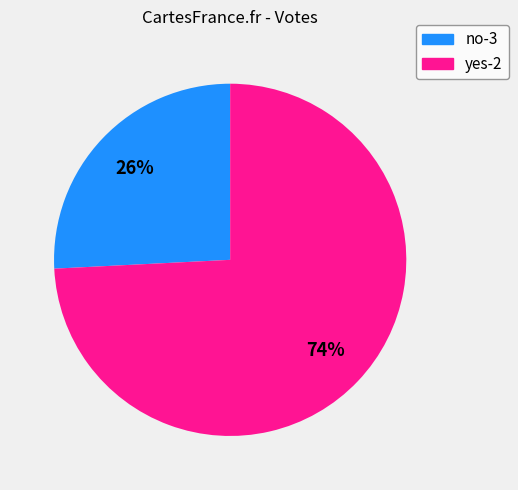

To the nearest percent, what is the average slice percentage?

50%